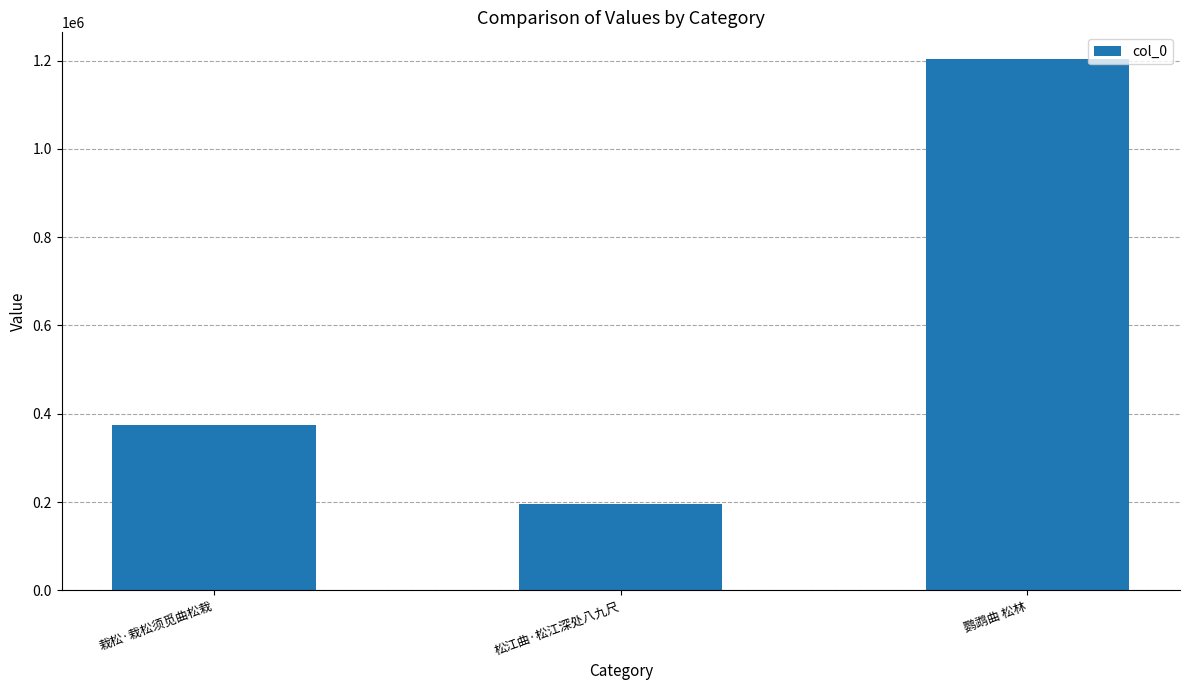

The chart shows a value of 1203909 at 鹦鹉曲 松林. True or false?

True